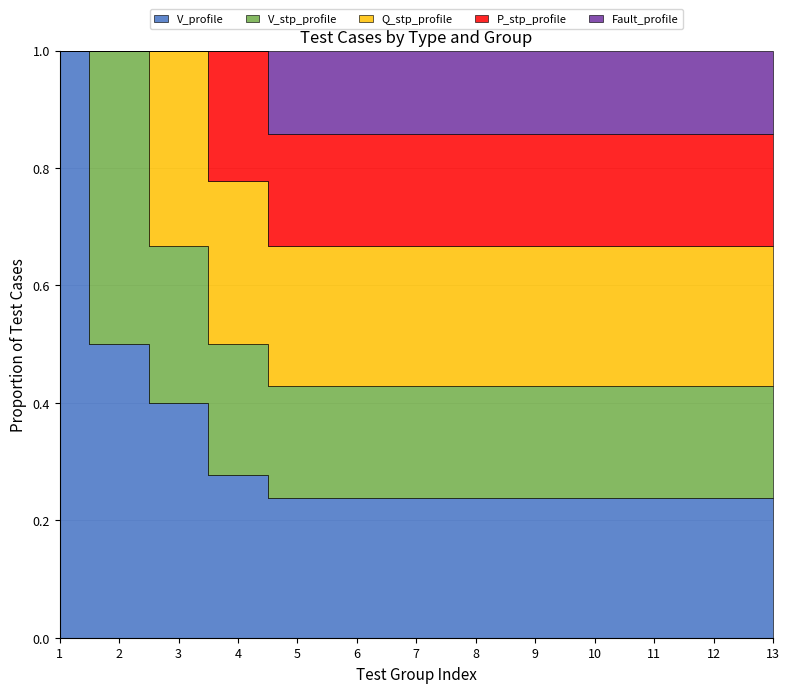

Between 6 and 13, which series saw the biggest shift?

V_profile